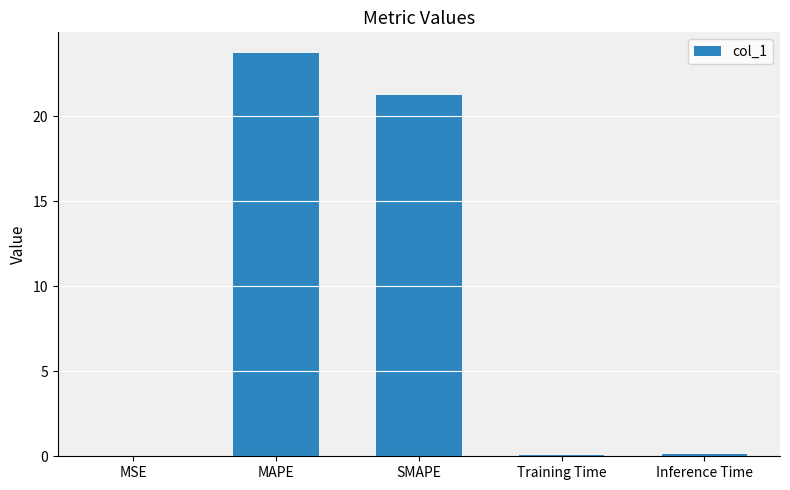

True or false: the data shows 21.2 at SMAPE.

True